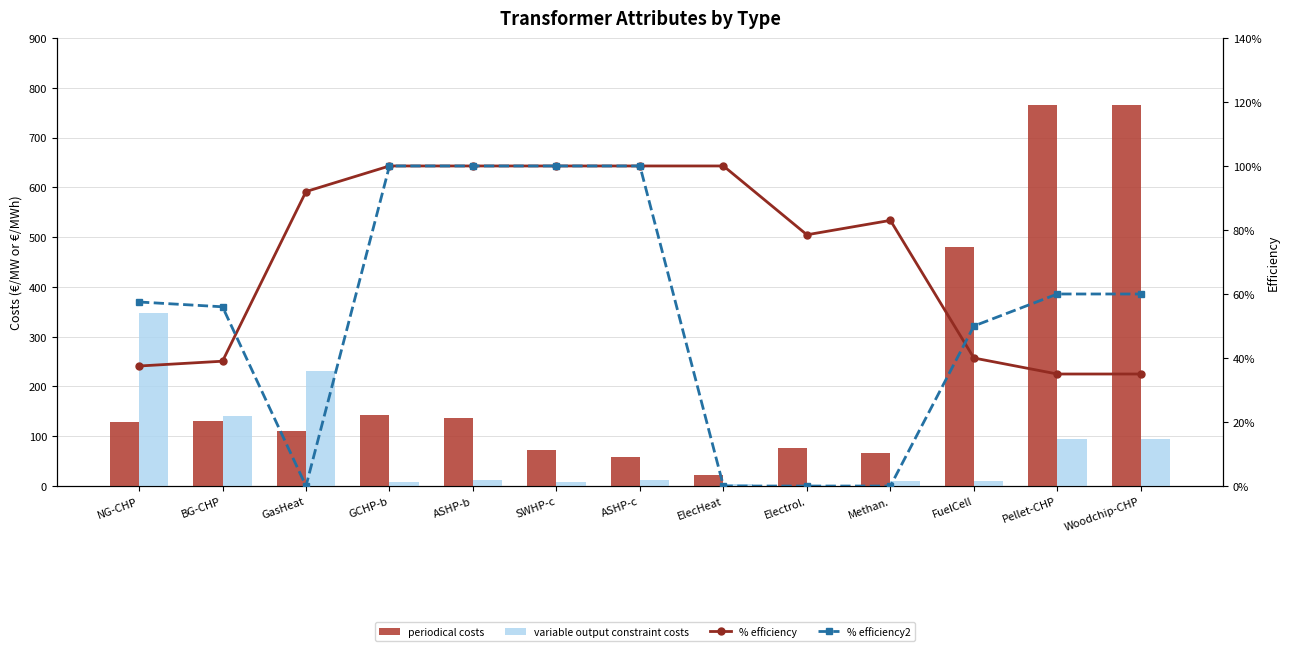

How many % efficiency values are between 0 and 1?

13